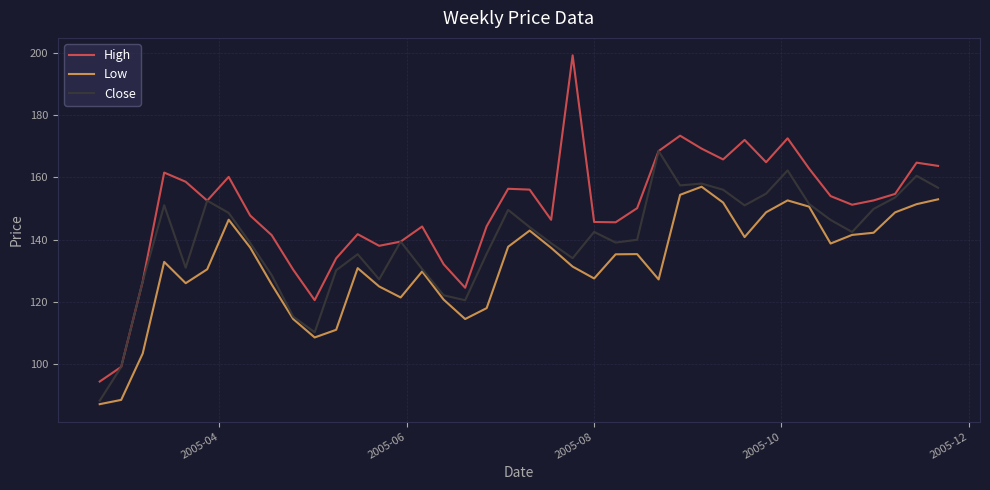

What is the difference between the second highest and second lowest values in the Close series?

63.2